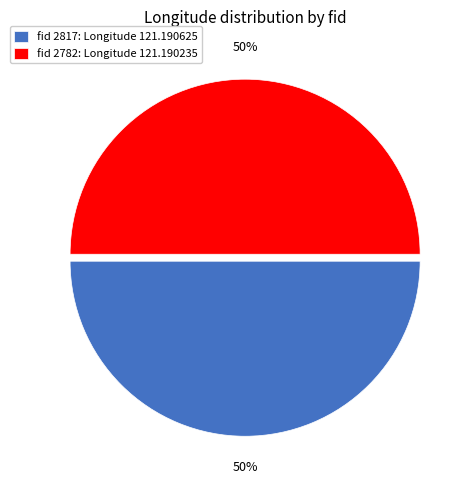

Do fid 2782: Longitude 121.190235 and fid 2817: Longitude 121.190625 together represent more than half of the pie?

Yes